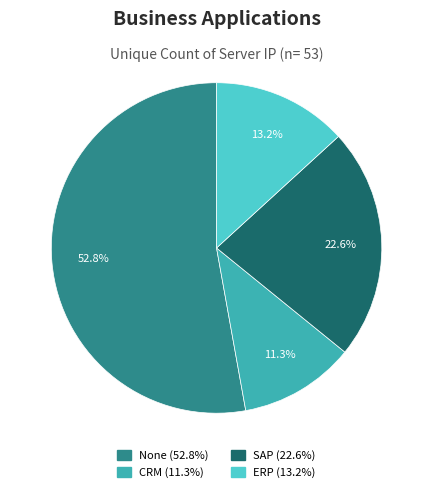

To the nearest percent, what portion does ERP represent?

13%